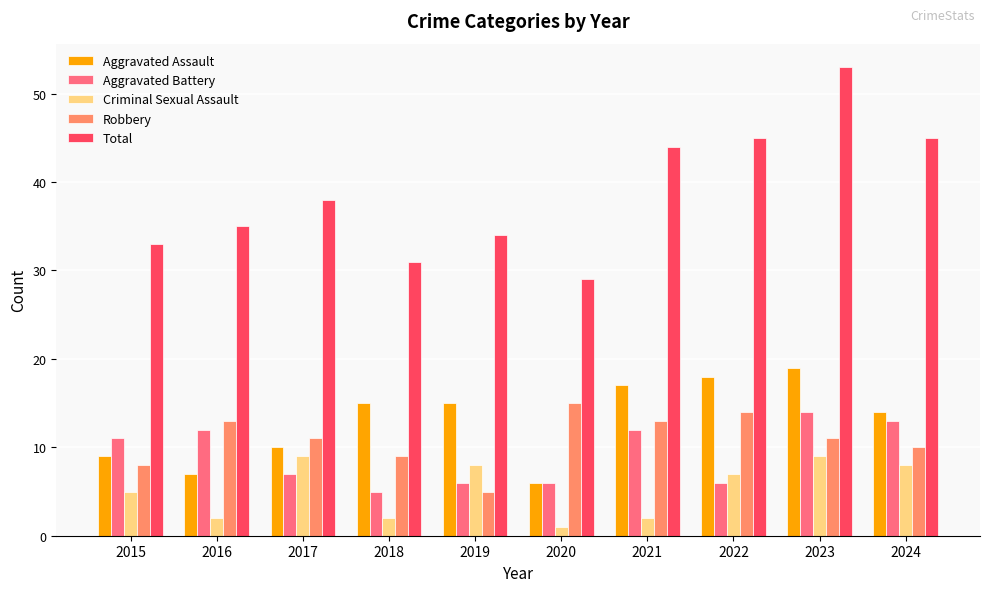

What is the sum of all Robbery values?

109